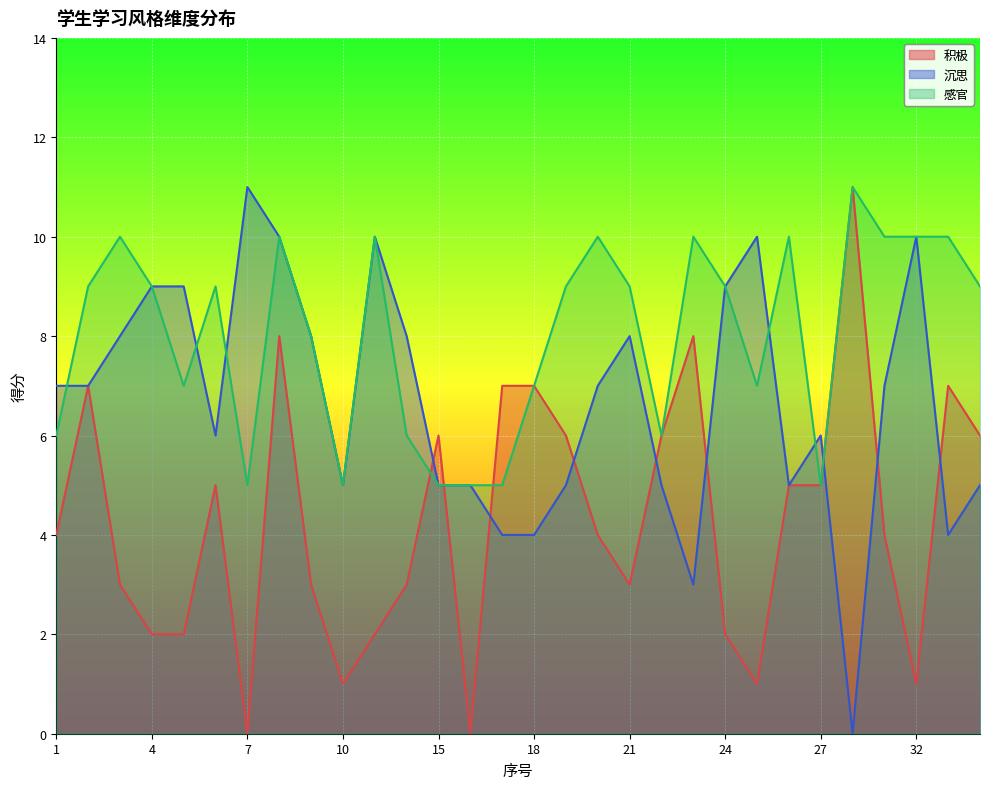

The value of 积极 at 22 is 6. True or false?

True